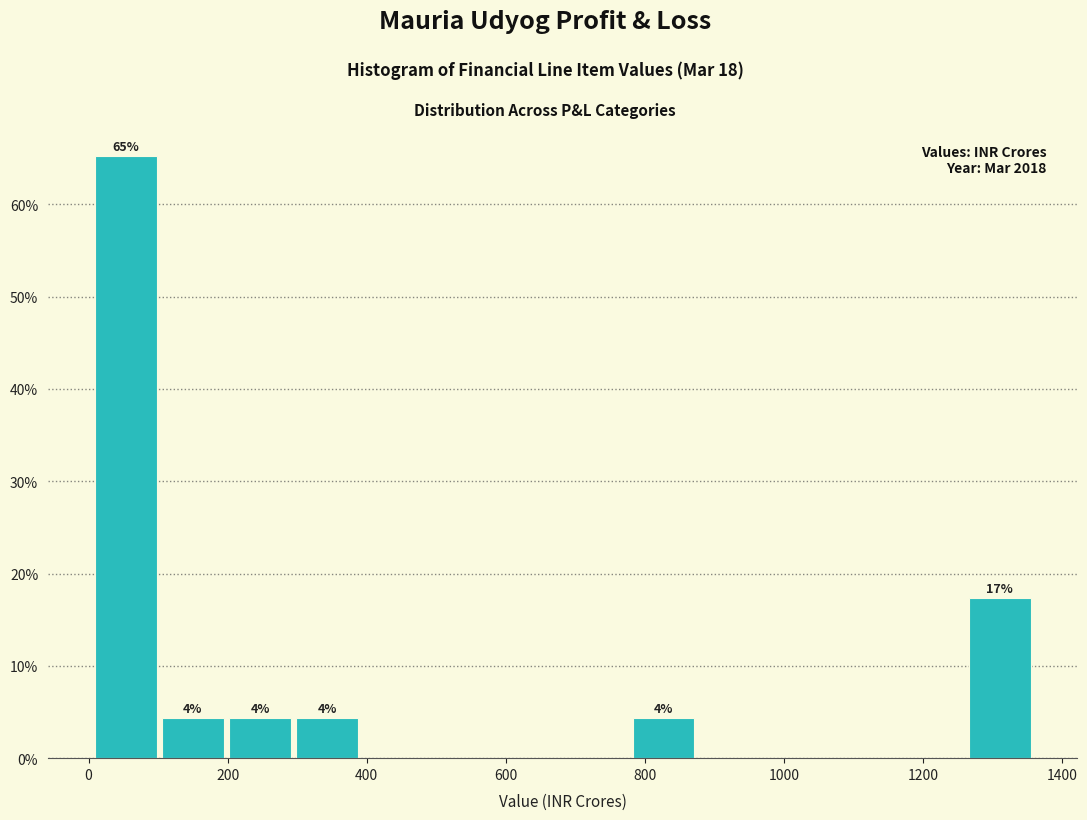

Which range on the x-axis has the tallest bar?

0 to 100